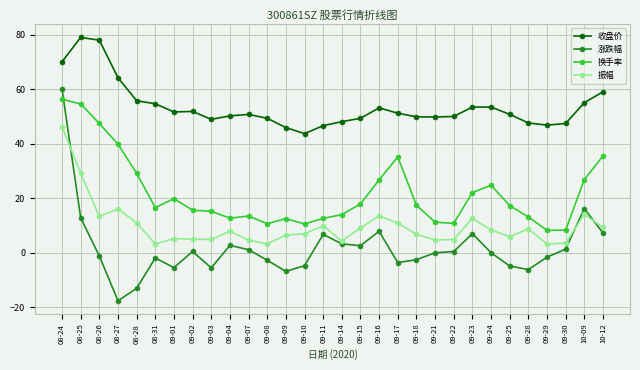

What is the average value of the 振幅 series?

9.7